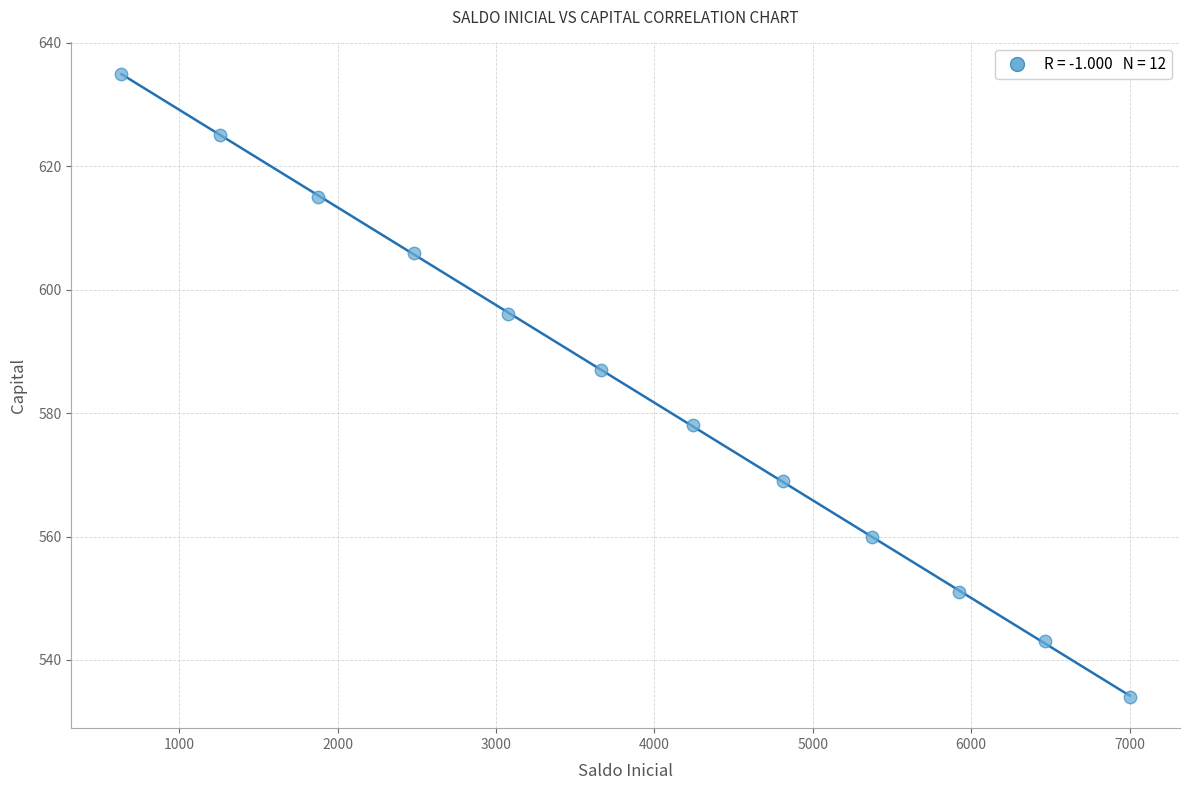

What is the average Y value?

583